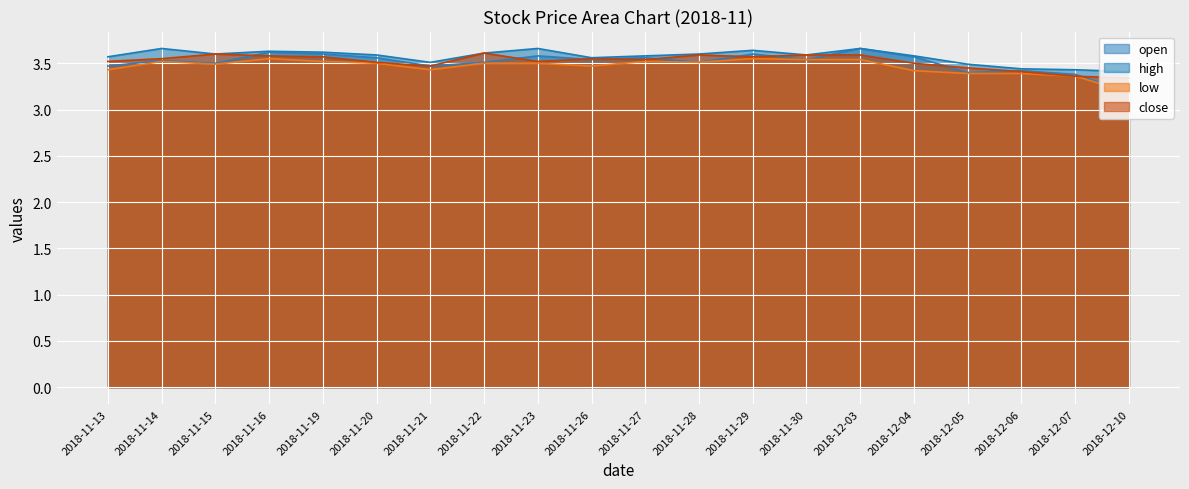

How many interior local valleys does the close series have?

4